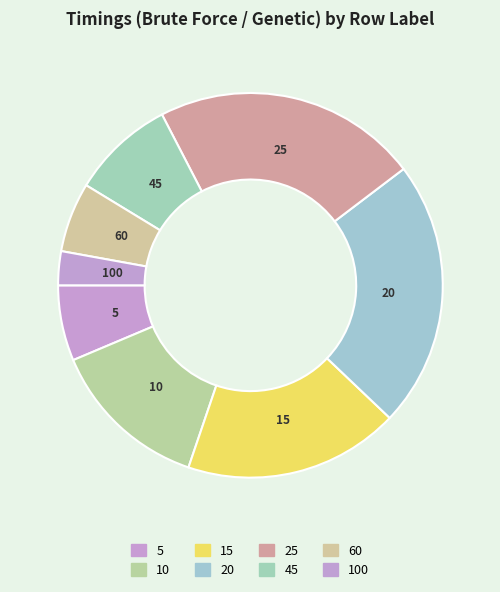

How many segments does this pie chart have?

8